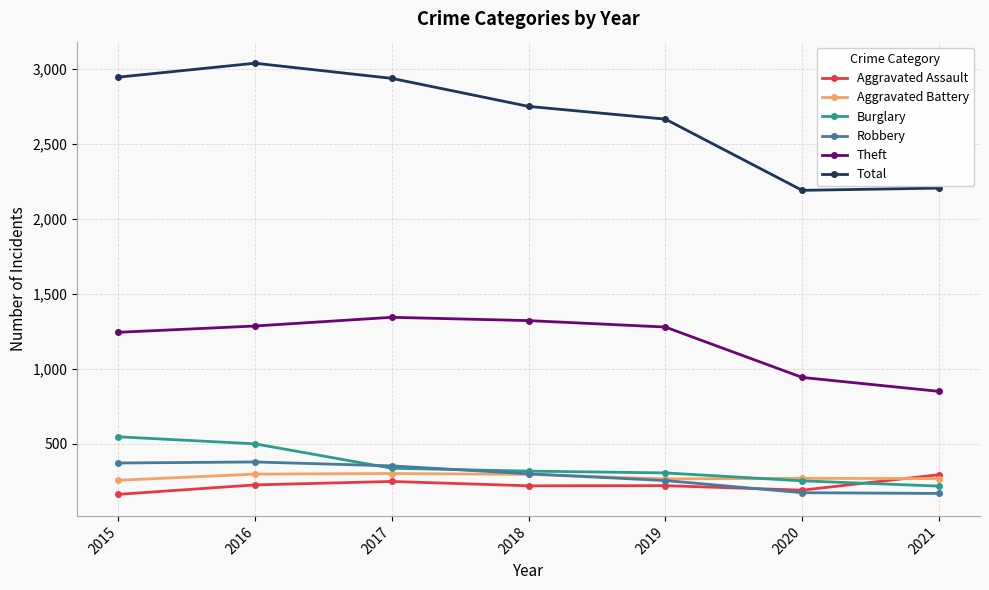

At which category is the sum across all series the highest?

2016